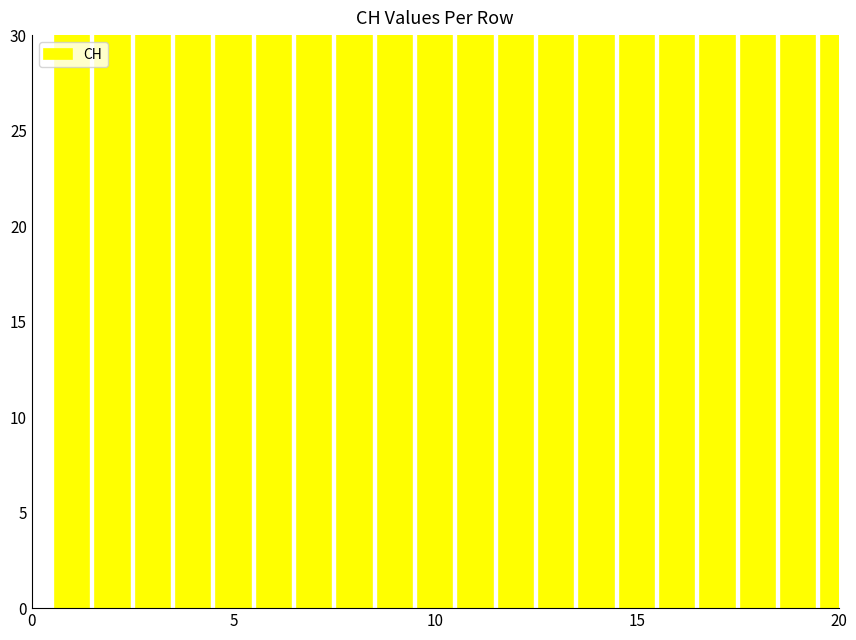

At which label is the value closest to 103?

15